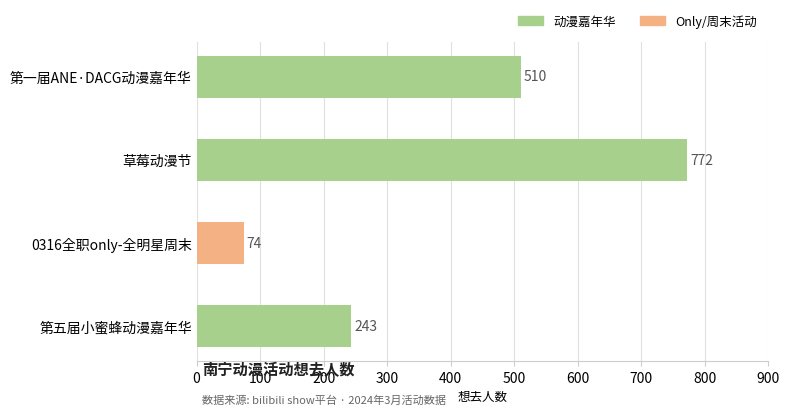

Reading top to bottom, list all the values displayed in this chart.

510	772	74	243